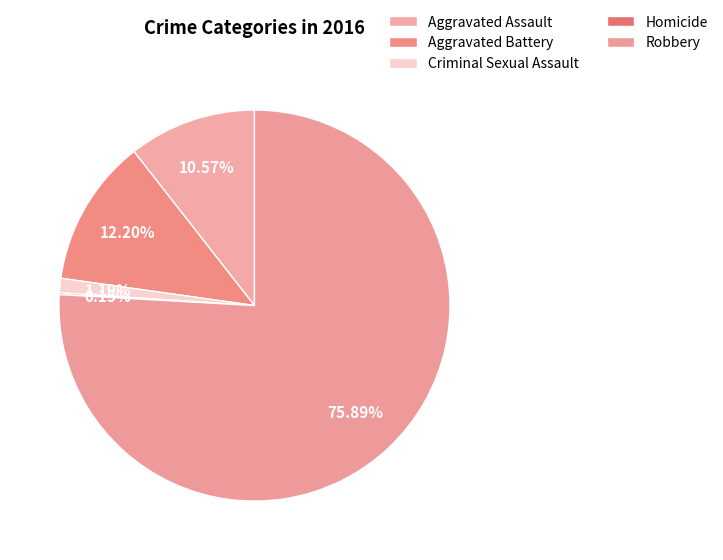

How many slices are in this pie chart?

5